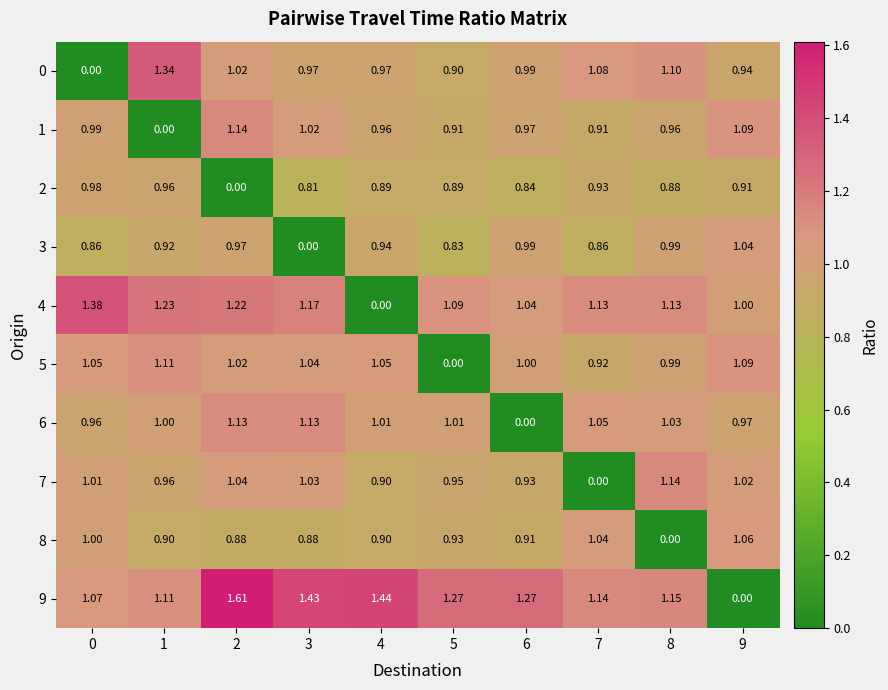

Is the value of 0 at 9 greater than the value of 8 at 4?

Yes